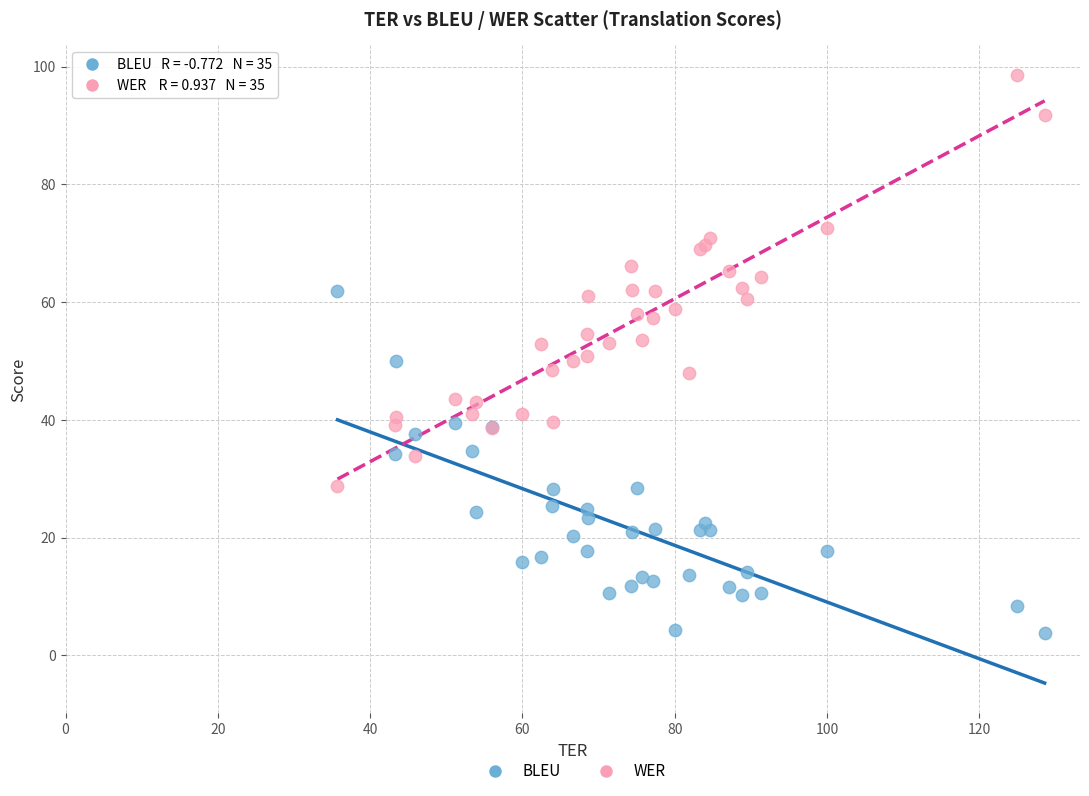

Which series has the largest Y range (max minus min)?

WER